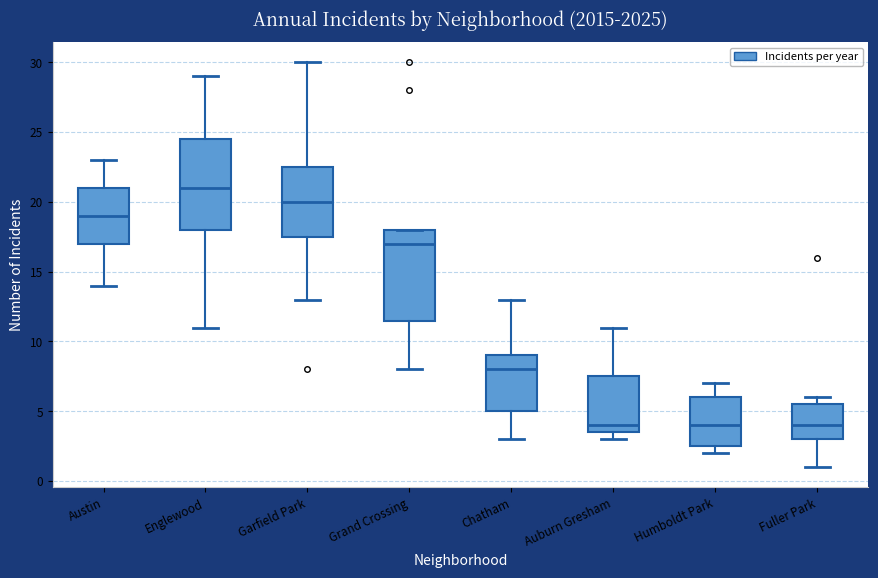

Reading left to right, read every box against the y-axis: the position of its median line, the range the box covers, and the ends of its whiskers. The values are not printed on the chart, so give them approximately, as read against the axis.

Austin: median 19.0, box 17.0 to 21.0, whiskers 14.0 to 23.0
Englewood: median 21.0, box 18.0 to 24.5, whiskers 11.0 to 29.0
Garfield Park: median 20.0, box 17.5 to 22.5, whiskers 13.0 to 30.0
Grand Crossing: median 17.0, box 11.5 to 18.0, whiskers 8.0 to 18.0
Chatham: median 8.0, box 5.0 to 9.0, whiskers 3.0 to 13.0
Auburn Gresham: median 4.0, box 3.5 to 7.5, whiskers 3.0 to 11.0
Humboldt Park: median 4.0, box 2.5 to 6.0, whiskers 2.0 to 7.0
Fuller Park: median 4.0, box 3.0 to 5.5, whiskers 1.0 to 6.0